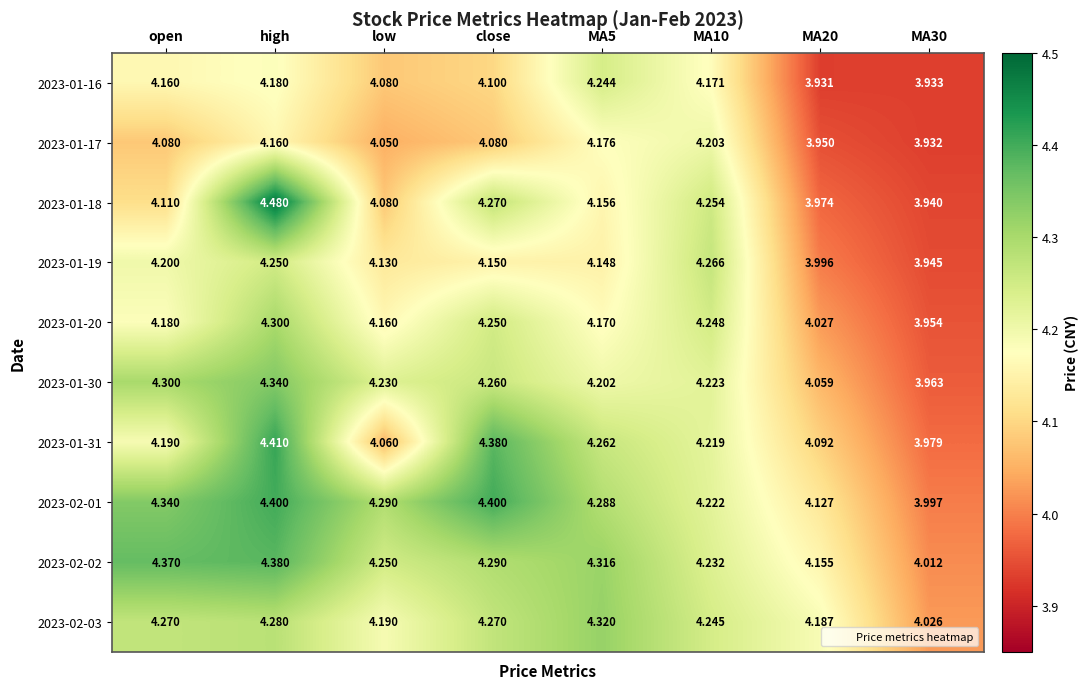

Where does the 2023-01-30 series first go above 4?

open